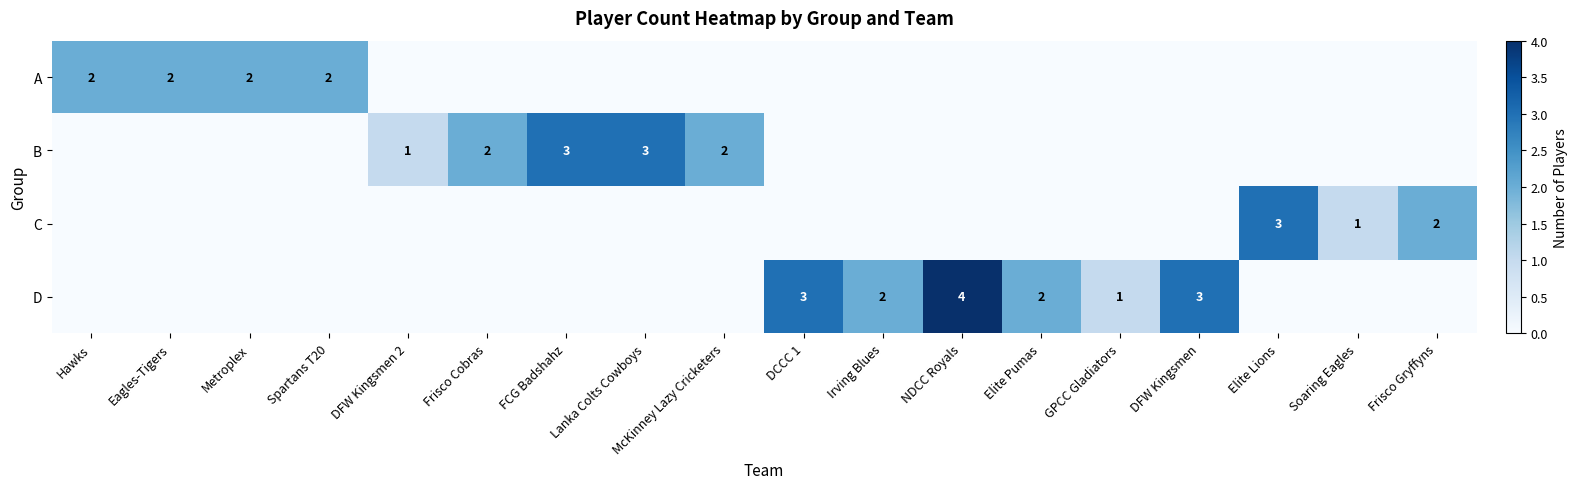

True or false: D has a value of 2 at Irving Blues.

True